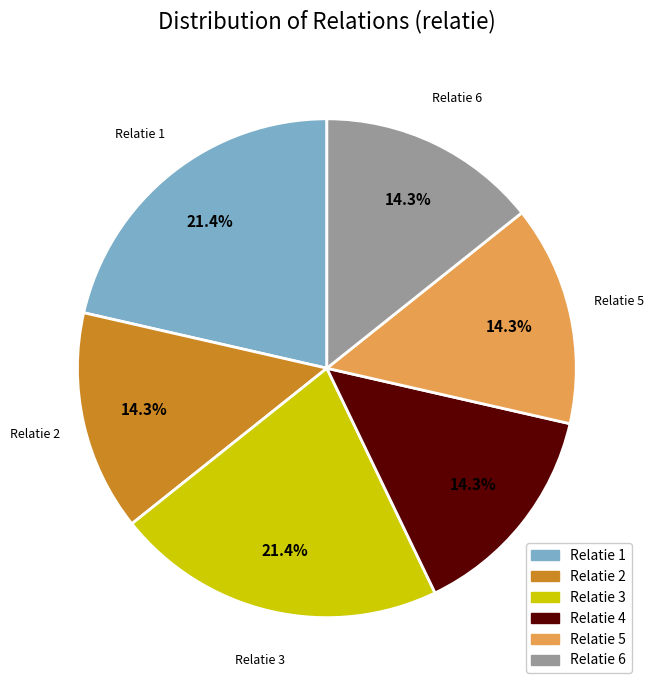

What is the total percentage of Relatie 1 and Relatie 5?

35.7%